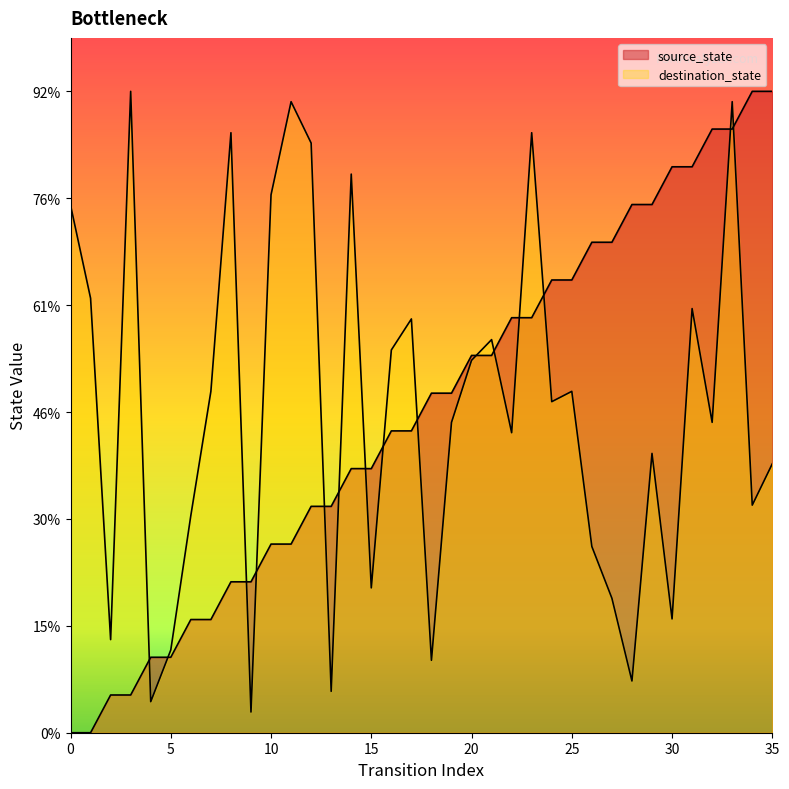

At how many categories does at least one series exceed 2?

36